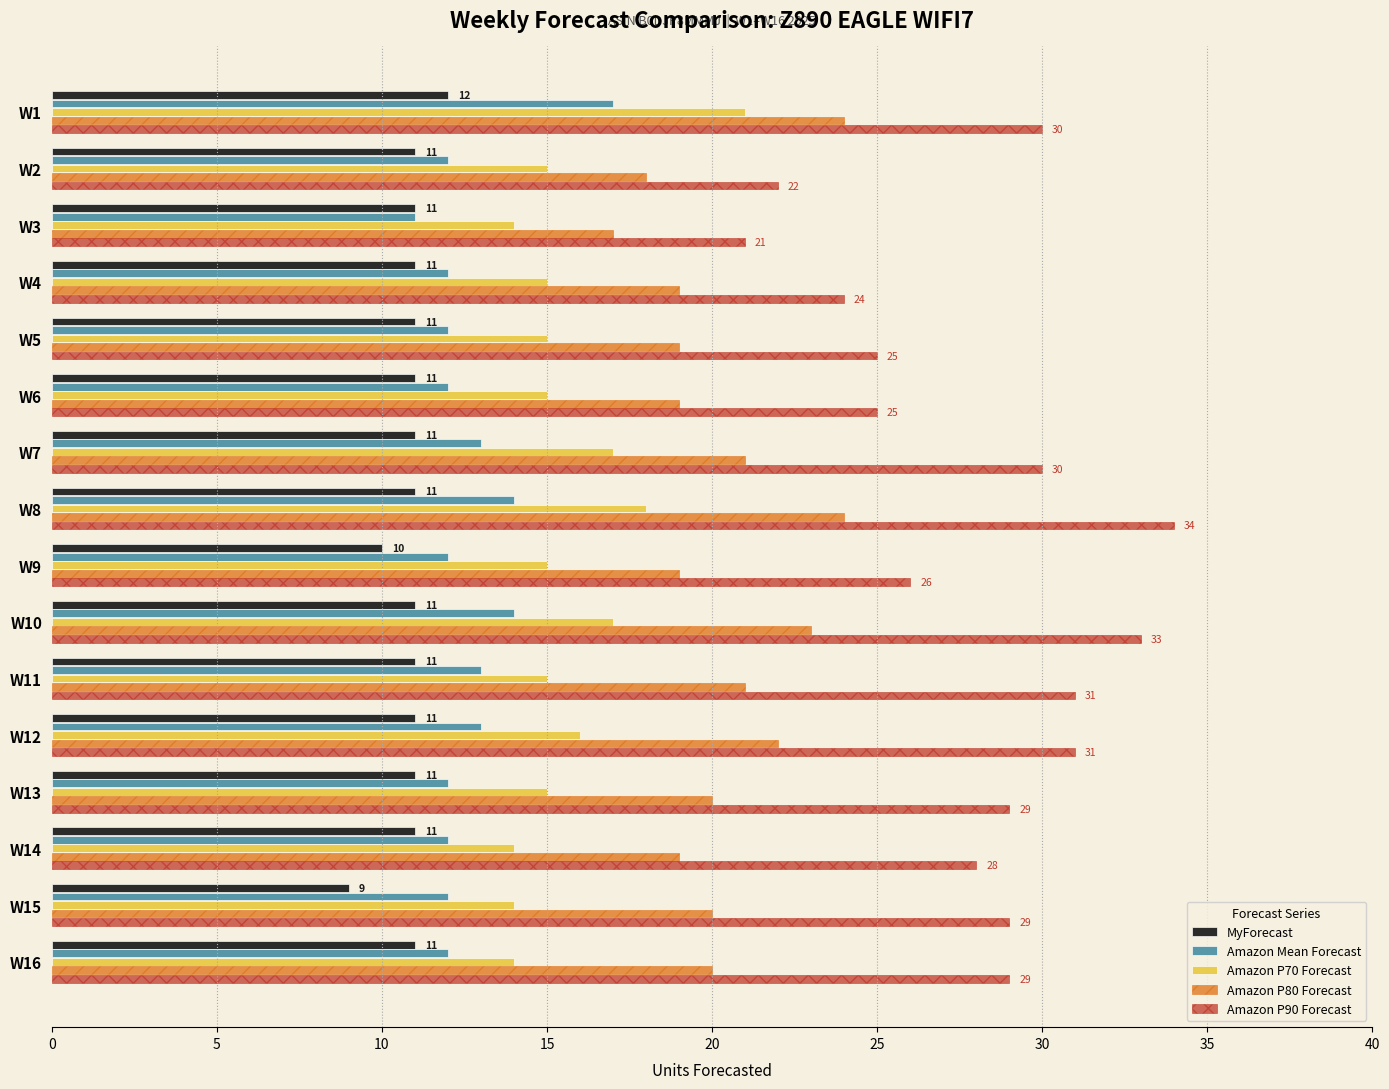

Which category has the lowest value in the MyForecast series?

W15